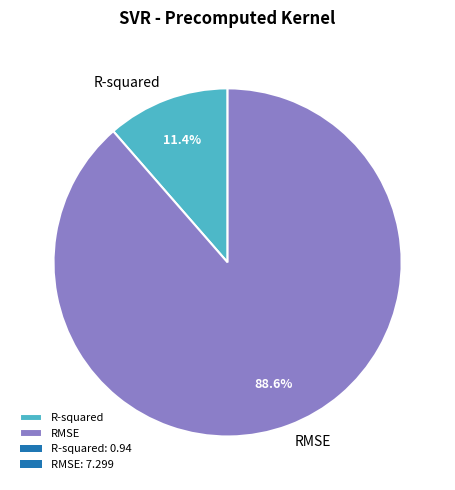

What is the majority slice?

RMSE